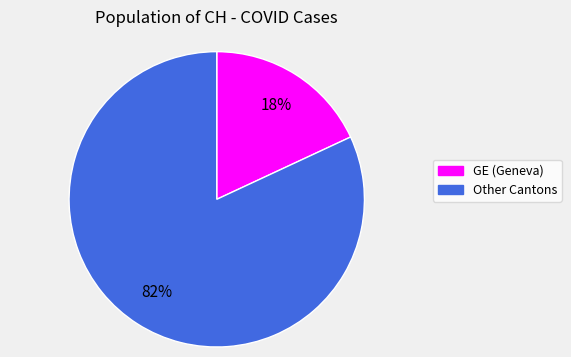

Is there any slice that represents more than half of the pie?

Yes